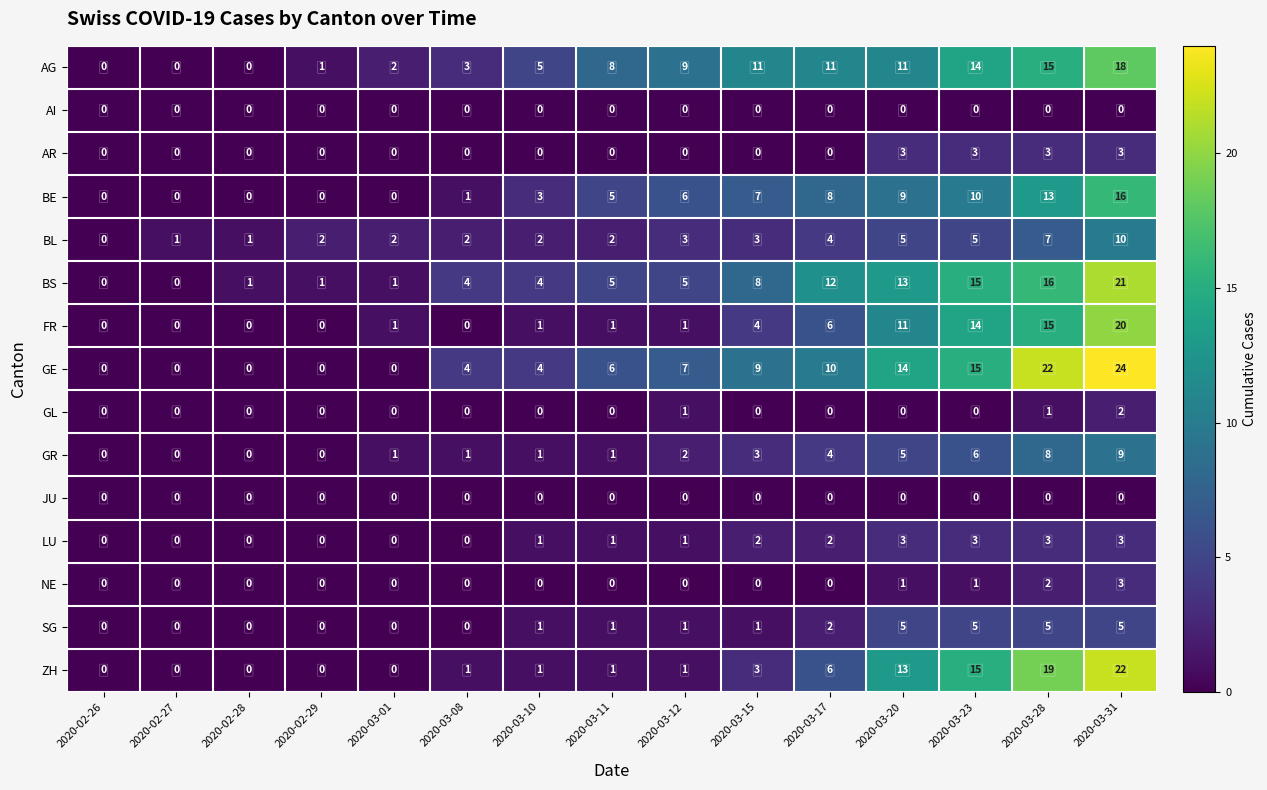

Which series has the largest total across all categories?

GE